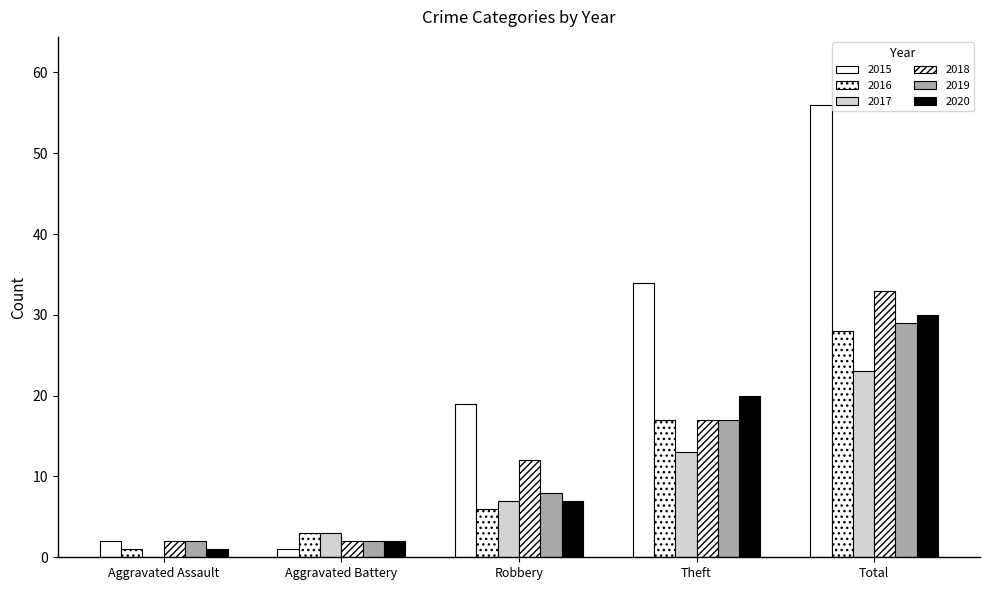

How many categories are shown in the chart?

5